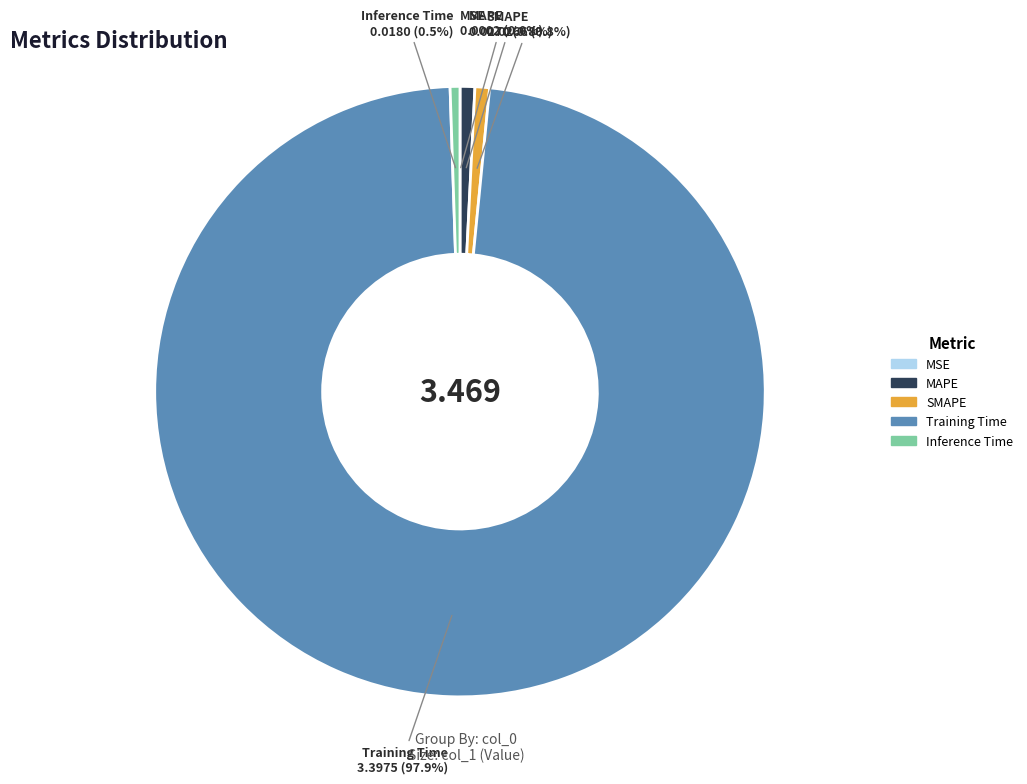

Which slice is the largest?

Training Time